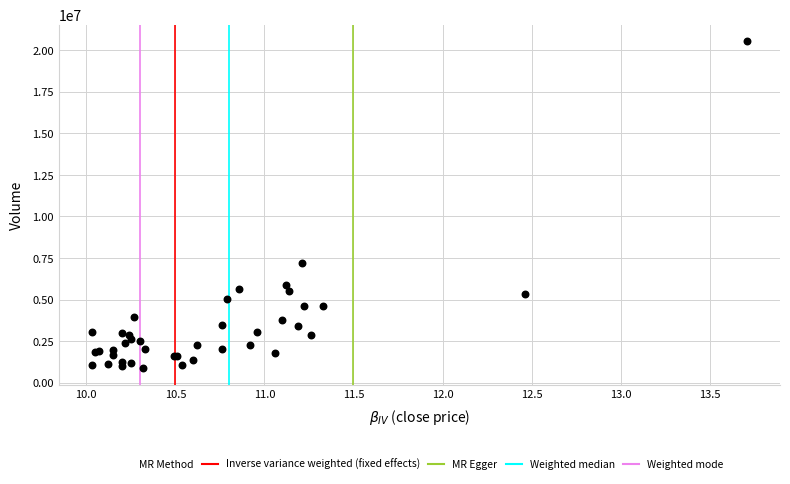

What Y value in the scatter plot is closest to 10714376?

7210663